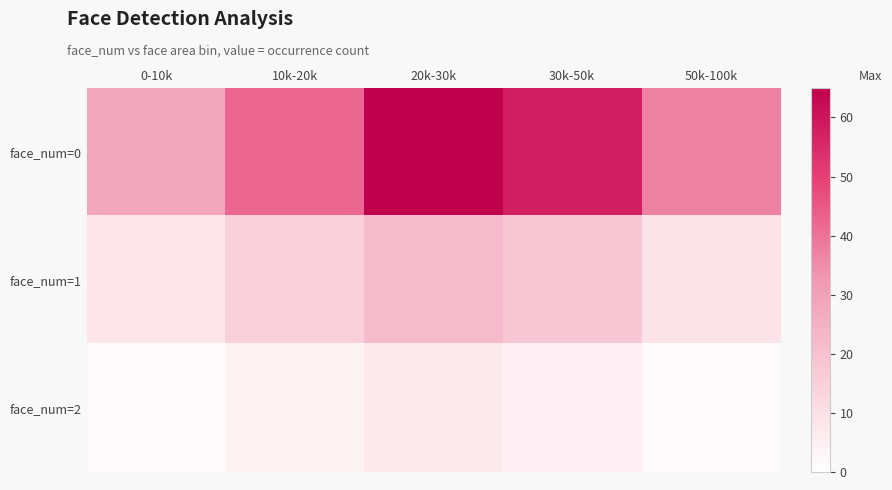

Reading left to right, extract all data points from this chart.

face_num=0: 0-10k=28	10k-20k=42	20k-30k=65	30k-50k=58	50k-100k=37
face_num=1: 0-10k=8	10k-20k=15	20k-30k=22	30k-50k=18	50k-100k=9
face_num=2: 0-10k=2	10k-20k=4	20k-30k=7	30k-50k=5	50k-100k=2